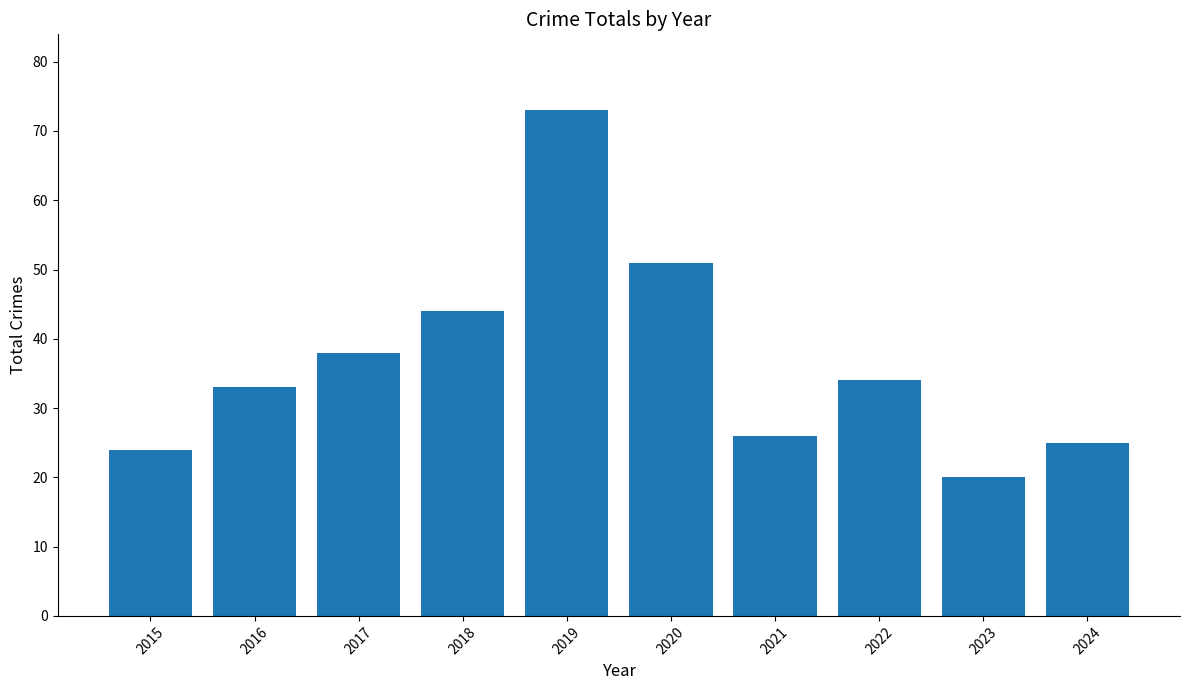

Reading right to left, what are all the values shown in this chart?

25	20	34	26	51	73	44	38	33	24